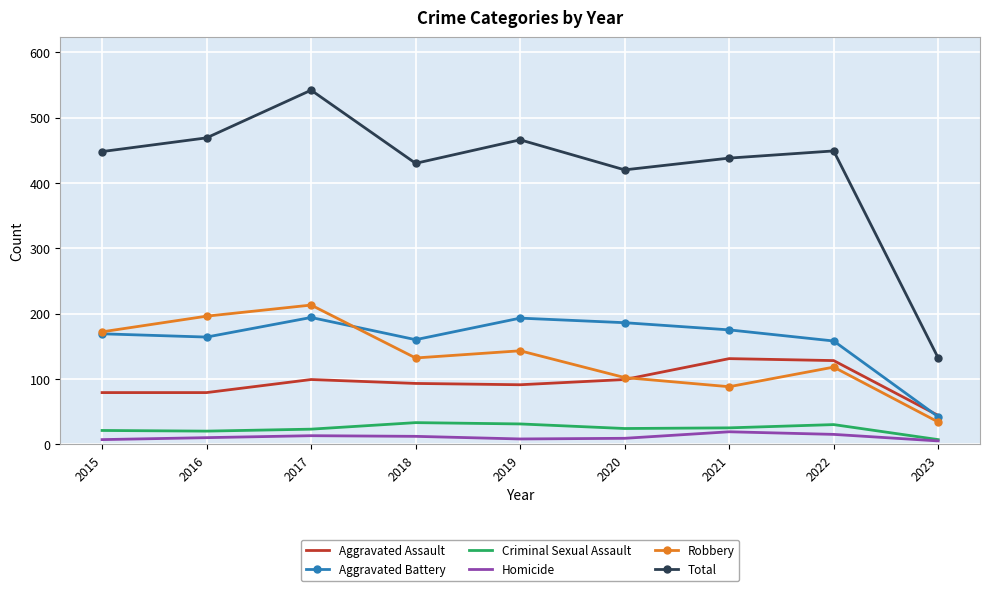

True or false: Aggravated Assault has more than 2 points higher than both neighbors.

False